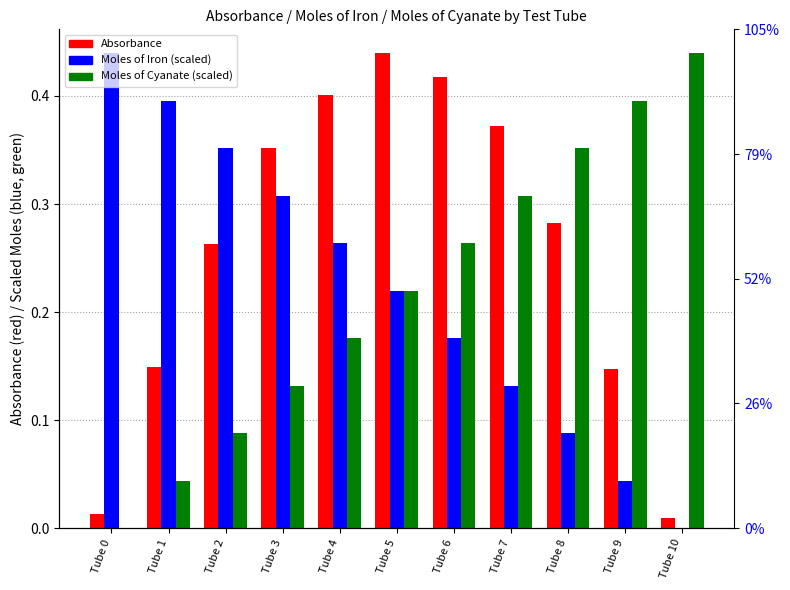

What is the average value of the Moles of Iron (scaled) series?

0.2